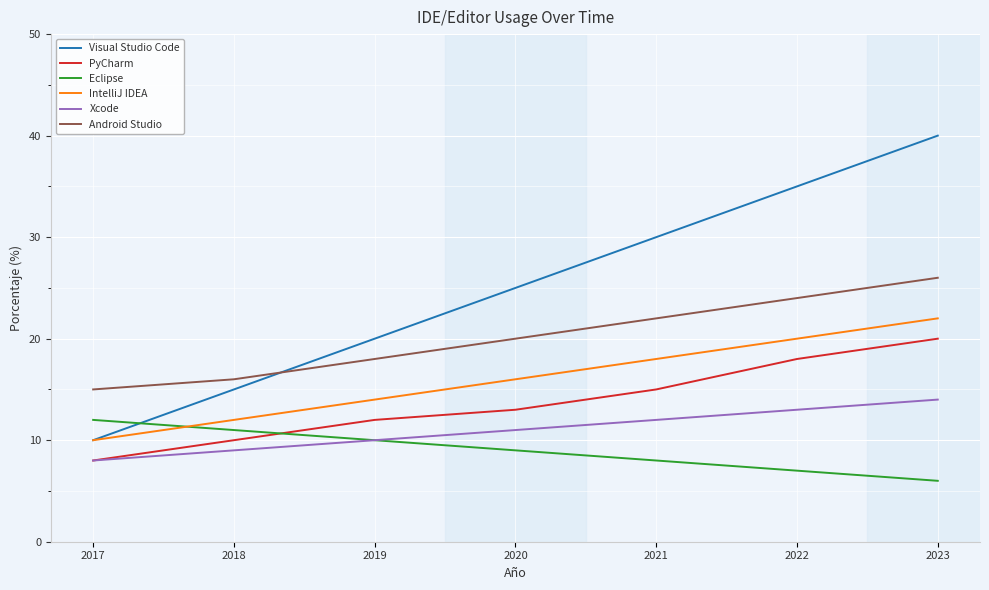

What value does the Eclipse series have at 2020?

9